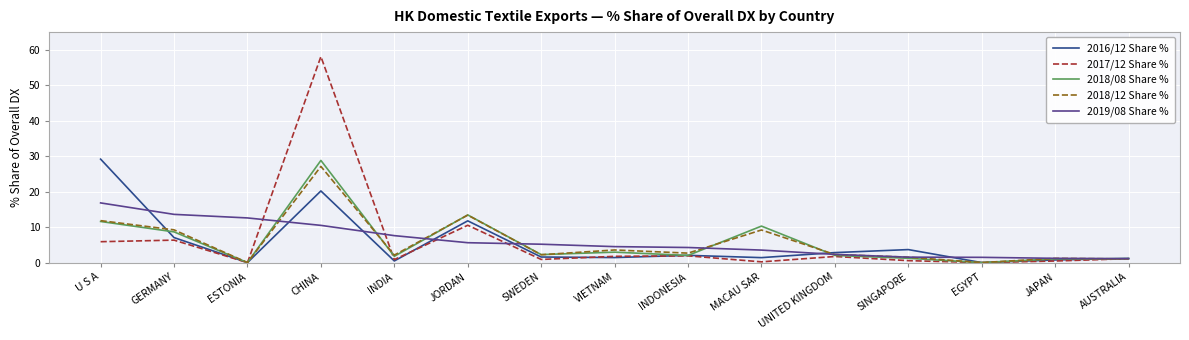

Is the value of 2016/12 Share % at ESTONIA greater than the value of 2018/12 Share % at GERMANY?

No